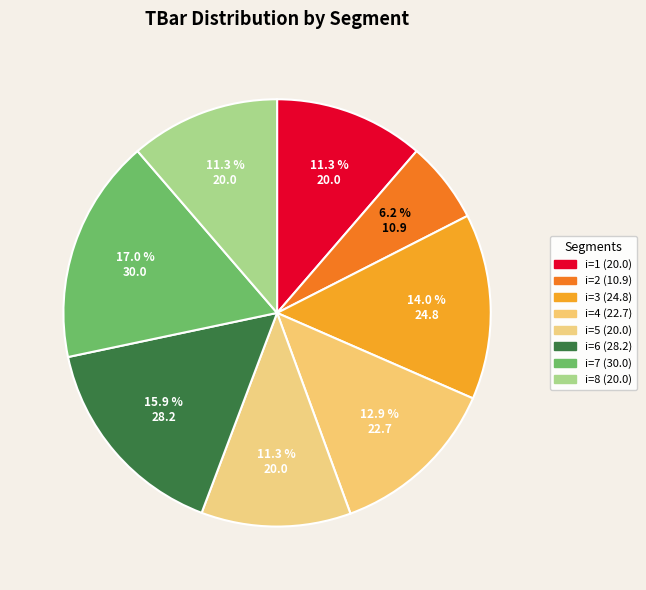

Count the number of slices in the pie.

8